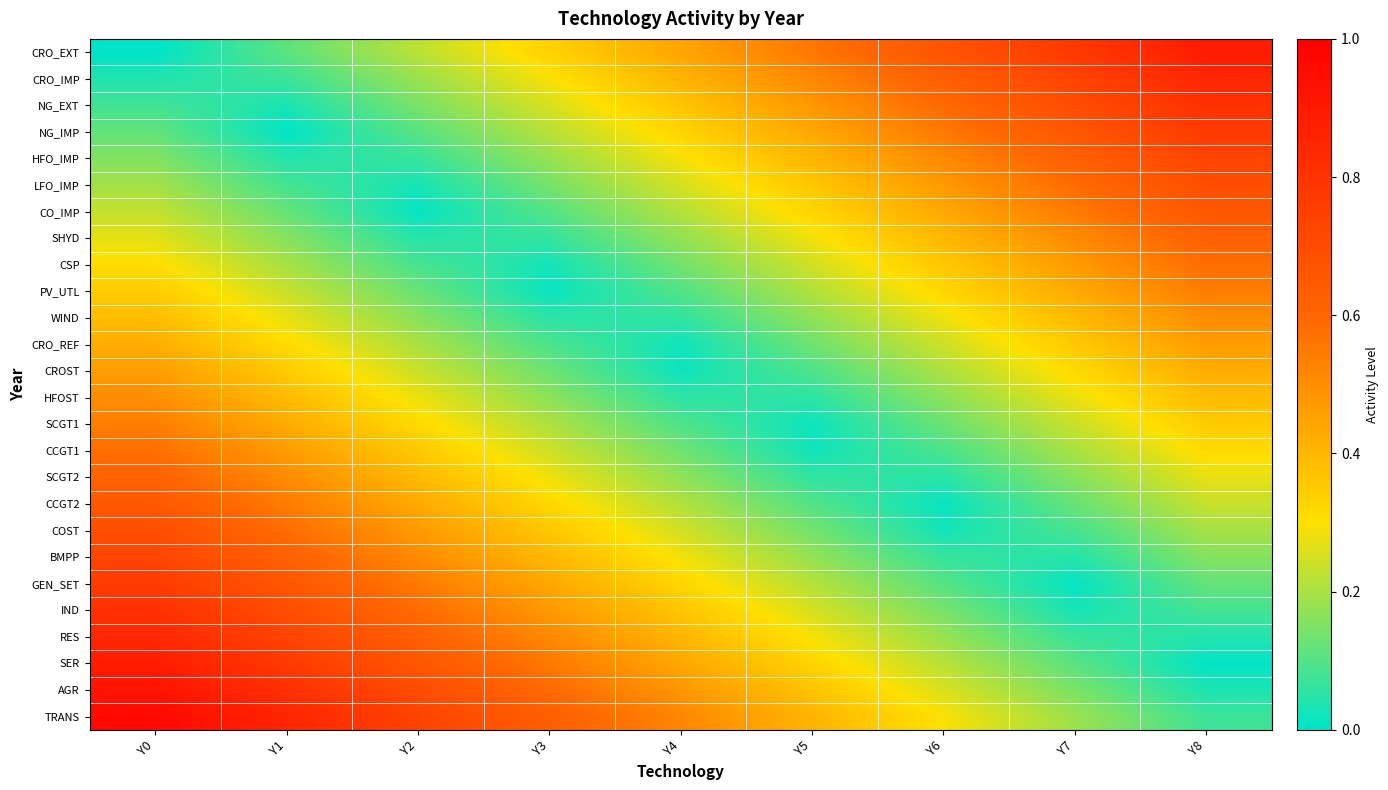

Reading left to right, list all the values displayed in this chart.

CRO_EXT: Y0=0.0	Y1=0.1	Y2=0.2	Y3=0.3	Y4=0.4	Y5=0.6	Y6=0.7	Y7=0.8	Y8=0.9
CRO_IMP: Y0=0.0	Y1=0.1	Y2=0.2	Y3=0.3	Y4=0.4	Y5=0.5	Y6=0.6	Y7=0.7	Y8=0.9
NG_EXT: Y0=0.1	Y1=0.0	Y2=0.1	Y3=0.3	Y4=0.4	Y5=0.5	Y6=0.6	Y7=0.7	Y8=0.8
NG_IMP: Y0=0.1	Y1=0.0	Y2=0.1	Y3=0.2	Y4=0.3	Y5=0.4	Y6=0.6	Y7=0.7	Y8=0.8
HFO_IMP: Y0=0.2	Y1=0.0	Y2=0.1	Y3=0.2	Y4=0.3	Y5=0.4	Y6=0.5	Y7=0.6	Y8=0.7
LFO_IMP: Y0=0.2	Y1=0.1	Y2=0.0	Y3=0.1	Y4=0.3	Y5=0.4	Y6=0.5	Y7=0.6	Y8=0.7
CO_IMP: Y0=0.2	Y1=0.1	Y2=0.0	Y3=0.1	Y4=0.2	Y5=0.3	Y6=0.4	Y7=0.5	Y8=0.7
SHYD: Y0=0.3	Y1=0.2	Y2=0.0	Y3=0.1	Y4=0.2	Y5=0.3	Y6=0.4	Y7=0.5	Y8=0.6
CSP: Y0=0.3	Y1=0.2	Y2=0.1	Y3=0.0	Y4=0.1	Y5=0.2	Y6=0.4	Y7=0.5	Y8=0.6
PV_UTL: Y0=0.3	Y1=0.2	Y2=0.1	Y3=0.0	Y4=0.1	Y5=0.2	Y6=0.3	Y7=0.4	Y8=0.5
WIND: Y0=0.4	Y1=0.3	Y2=0.2	Y3=0.1	Y4=0.1	Y5=0.2	Y6=0.3	Y7=0.4	Y8=0.5
CRO_REF: Y0=0.4	Y1=0.3	Y2=0.2	Y3=0.1	Y4=0.0	Y5=0.1	Y6=0.2	Y7=0.4	Y8=0.5
CROST: Y0=0.5	Y1=0.4	Y2=0.2	Y3=0.1	Y4=0.0	Y5=0.1	Y6=0.2	Y7=0.3	Y8=0.4
HFOST: Y0=0.5	Y1=0.4	Y2=0.3	Y3=0.2	Y4=0.1	Y5=0.1	Y6=0.2	Y7=0.3	Y8=0.4
SCGT1: Y0=0.5	Y1=0.4	Y2=0.3	Y3=0.2	Y4=0.1	Y5=0.0	Y6=0.1	Y7=0.2	Y8=0.4
CCGT1: Y0=0.6	Y1=0.5	Y2=0.4	Y3=0.2	Y4=0.1	Y5=0.0	Y6=0.1	Y7=0.2	Y8=0.3
SCGT2: Y0=0.6	Y1=0.5	Y2=0.4	Y3=0.3	Y4=0.2	Y5=0.1	Y6=0.1	Y7=0.2	Y8=0.3
CCGT2: Y0=0.7	Y1=0.5	Y2=0.4	Y3=0.3	Y4=0.2	Y5=0.1	Y6=0.0	Y7=0.1	Y8=0.2
COST: Y0=0.7	Y1=0.6	Y2=0.5	Y3=0.4	Y4=0.2	Y5=0.1	Y6=0.0	Y7=0.1	Y8=0.2
BMPP: Y0=0.7	Y1=0.6	Y2=0.5	Y3=0.4	Y4=0.3	Y5=0.2	Y6=0.1	Y7=0.0	Y8=0.2
GEN_SET: Y0=0.8	Y1=0.7	Y2=0.5	Y3=0.4	Y4=0.3	Y5=0.2	Y6=0.1	Y7=0.0	Y8=0.1
IND: Y0=0.8	Y1=0.7	Y2=0.6	Y3=0.5	Y4=0.4	Y5=0.3	Y6=0.1	Y7=0.0	Y8=0.1
RES: Y0=0.8	Y1=0.7	Y2=0.6	Y3=0.5	Y4=0.4	Y5=0.3	Y6=0.2	Y7=0.1	Y8=0.0
SER: Y0=0.9	Y1=0.8	Y2=0.7	Y3=0.6	Y4=0.4	Y5=0.3	Y6=0.2	Y7=0.1	Y8=0.0
AGR: Y0=0.9	Y1=0.8	Y2=0.7	Y3=0.6	Y4=0.5	Y5=0.4	Y6=0.3	Y7=0.1	Y8=0.0
TRANS: Y0=1.0	Y1=0.9	Y2=0.7	Y3=0.6	Y4=0.5	Y5=0.4	Y6=0.3	Y7=0.2	Y8=0.1